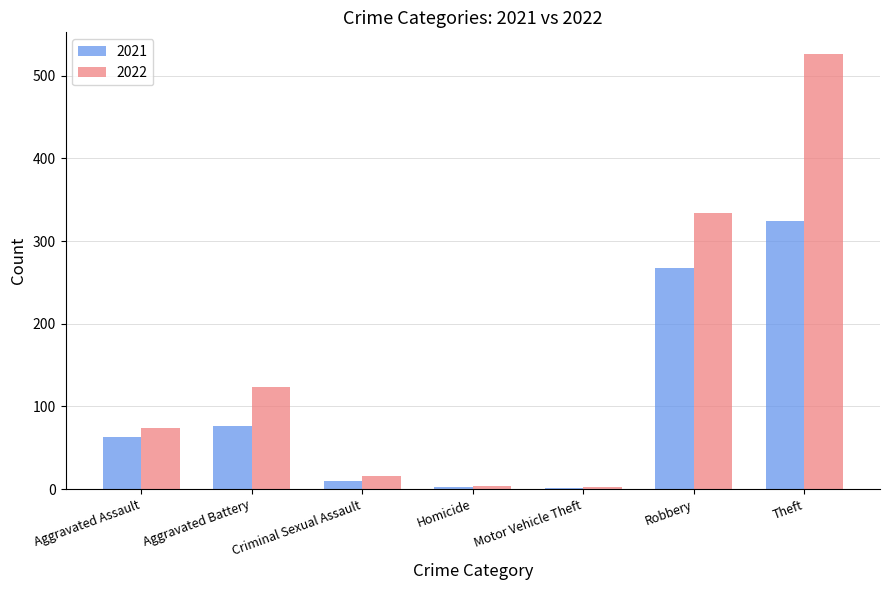

The value of 2022 at Motor Vehicle Theft is 2. True or false?

True